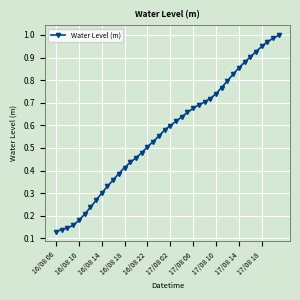

What is the sum of all values?

22.7